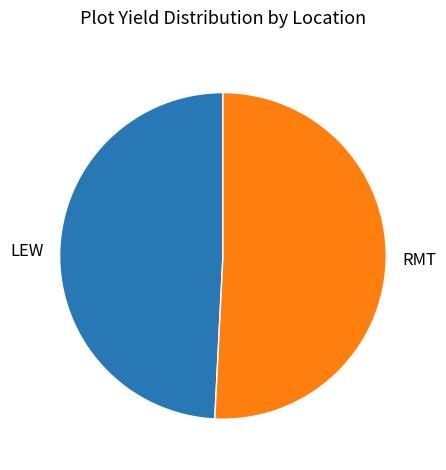

Which slice is the smallest?

LEW